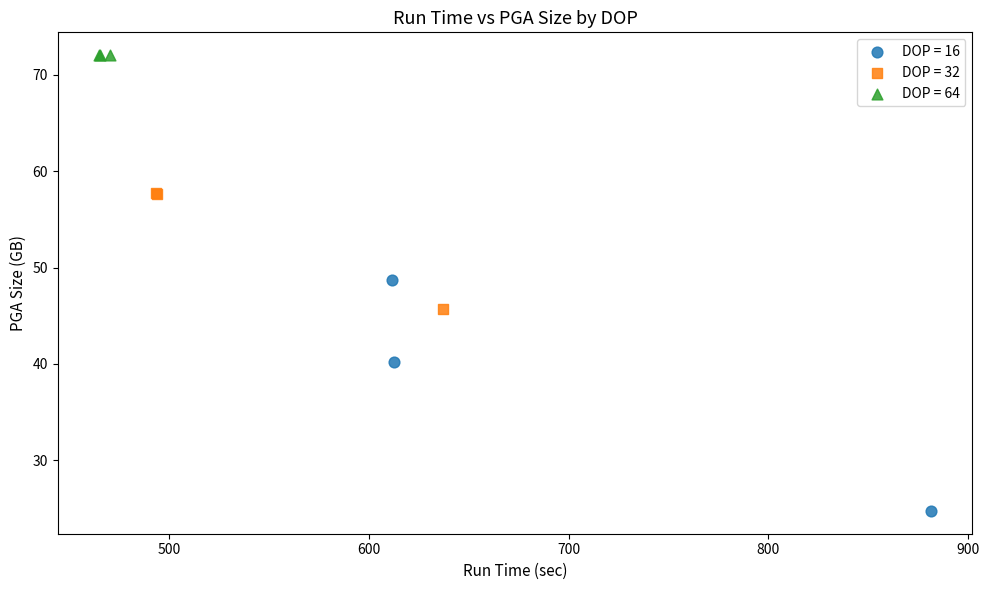

Which series contains the lowest Y value?

DOP = 16